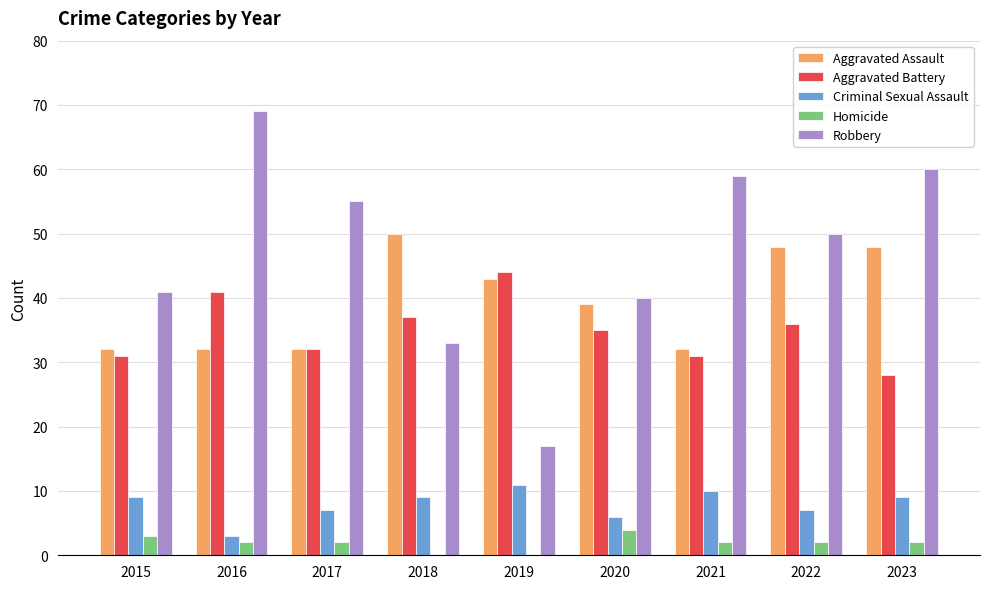

How many groups of bars are there?

9